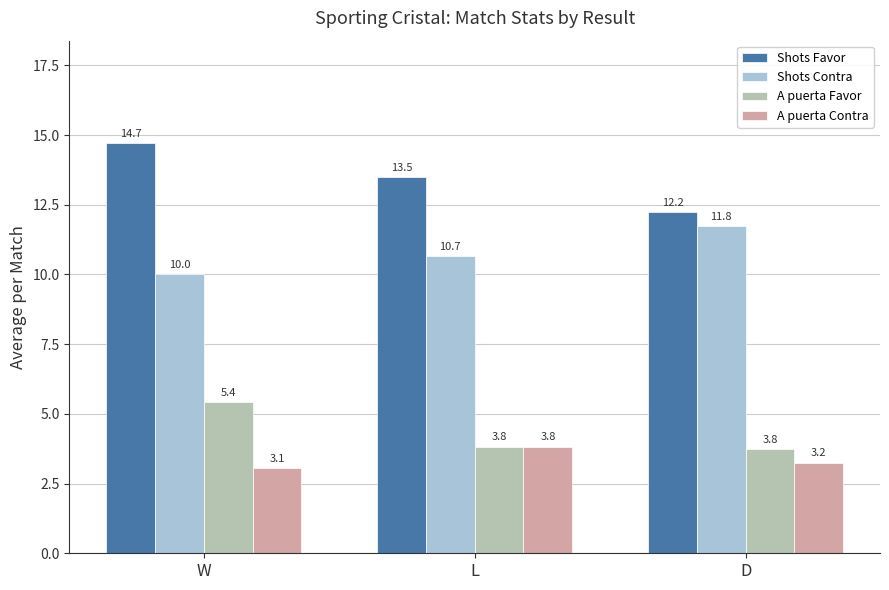

Are the bars grouped side by side (vs. stacked)?

Yes